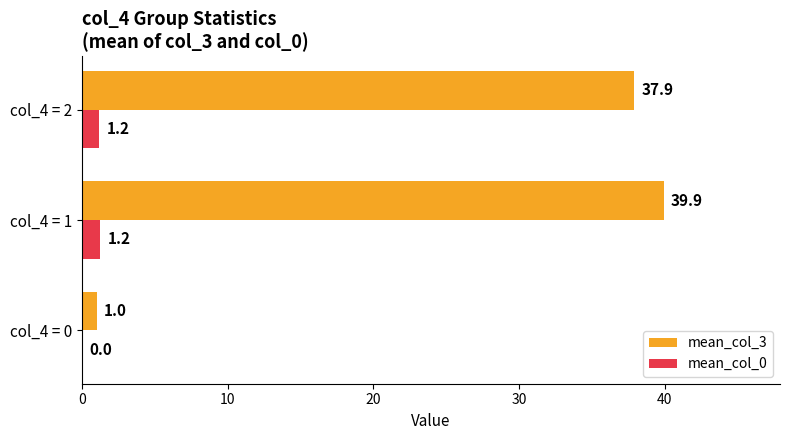

Which category has the highest value across all series?

col_4 = 1